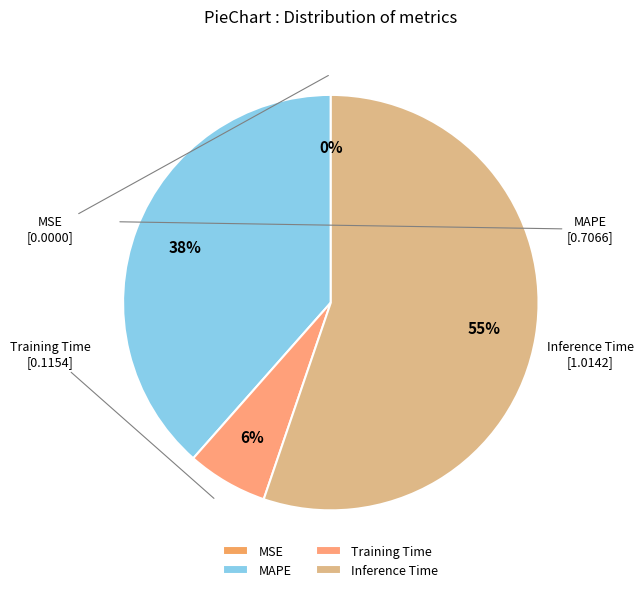

Which has a higher value, MAPE or Training Time?

MAPE